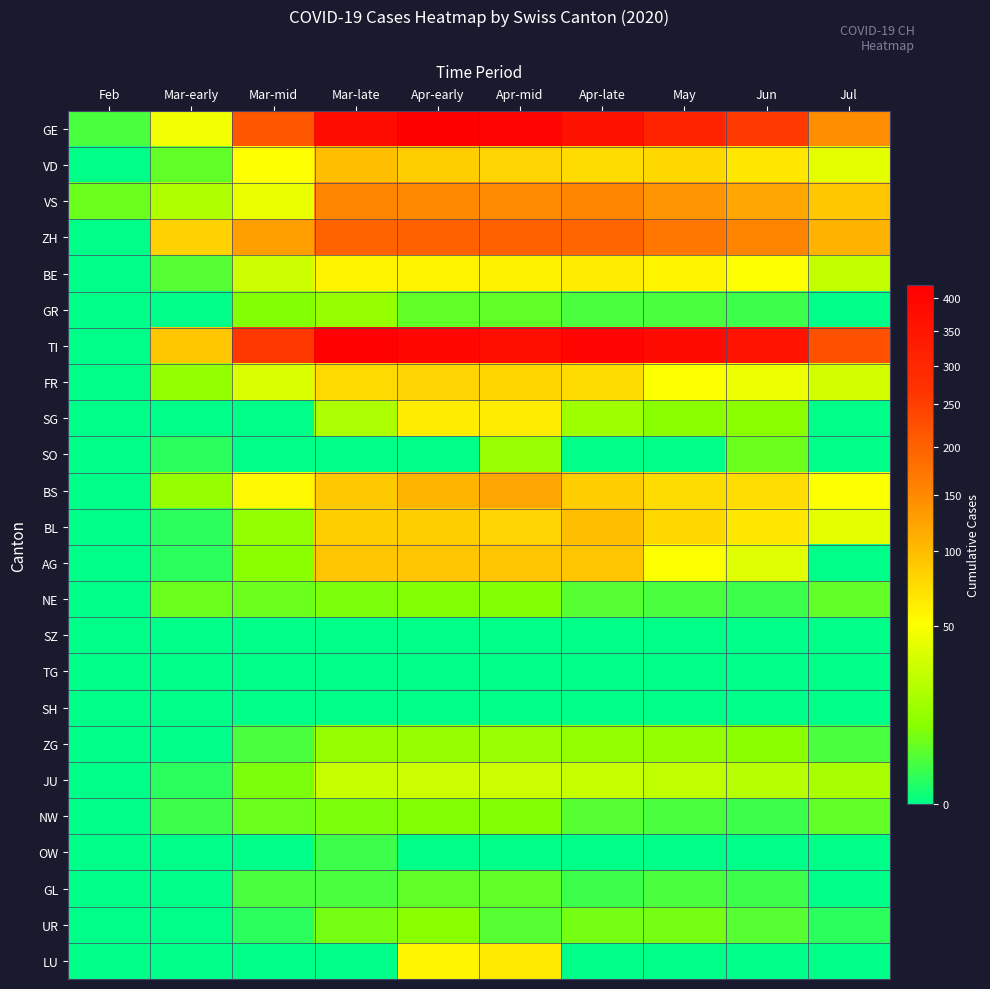

What is the difference between the highest and lowest values at Mar-early?

92